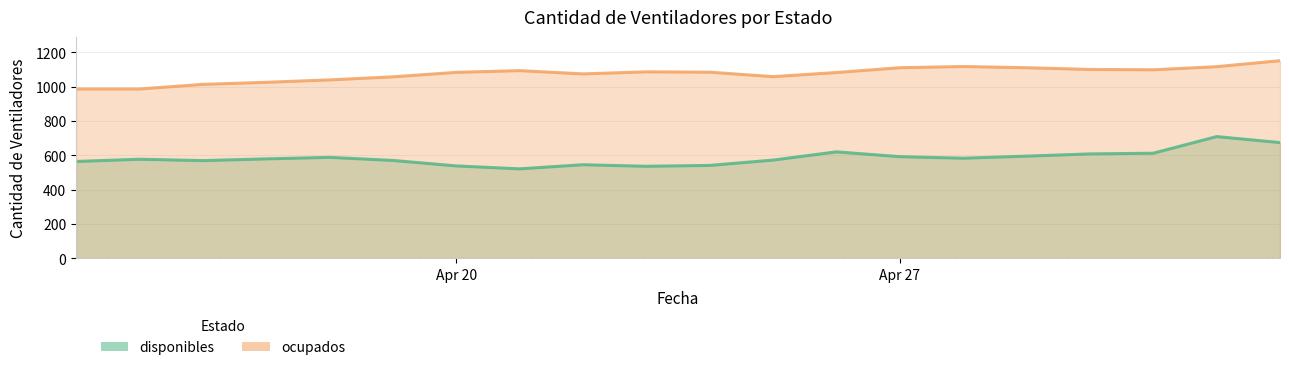

How many values in the ocupados series are below 1084?

10